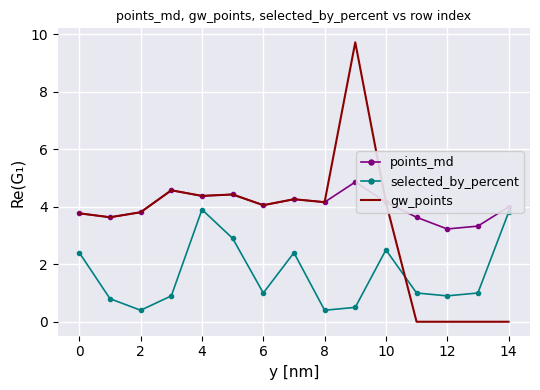

What are all the series names shown in the legend?

points_md, selected_by_percent, gw_points